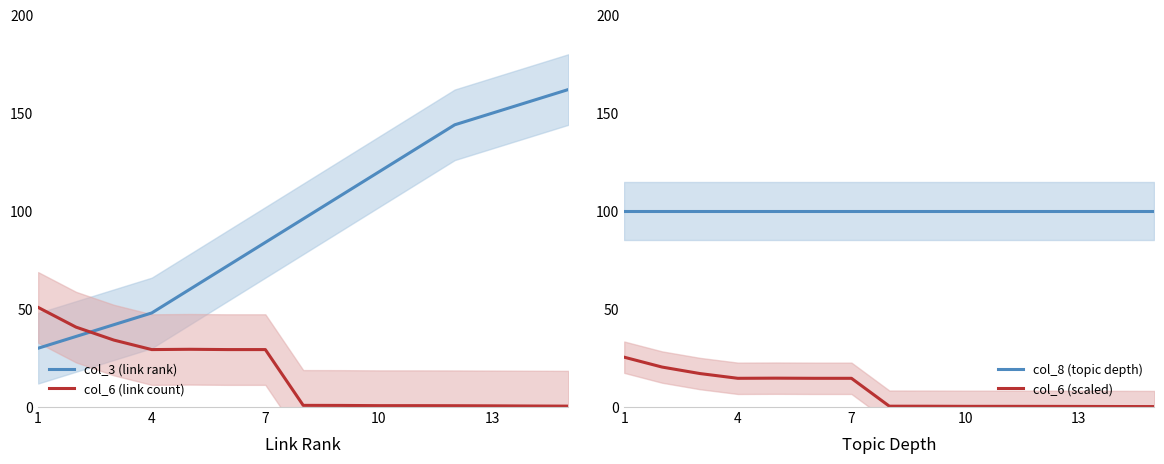

Which series has the largest total across all categories?

col_8 (topic depth)